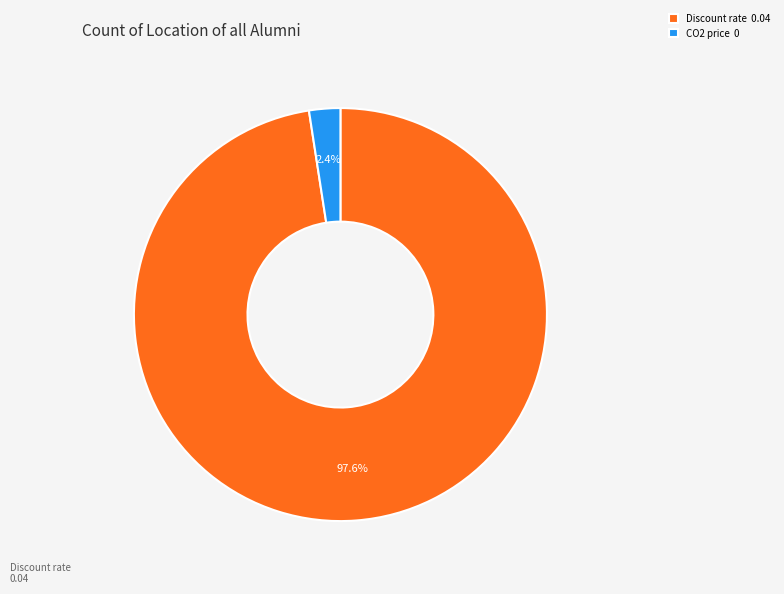

True or false: Discount rate accounts for 90% of the total.

False